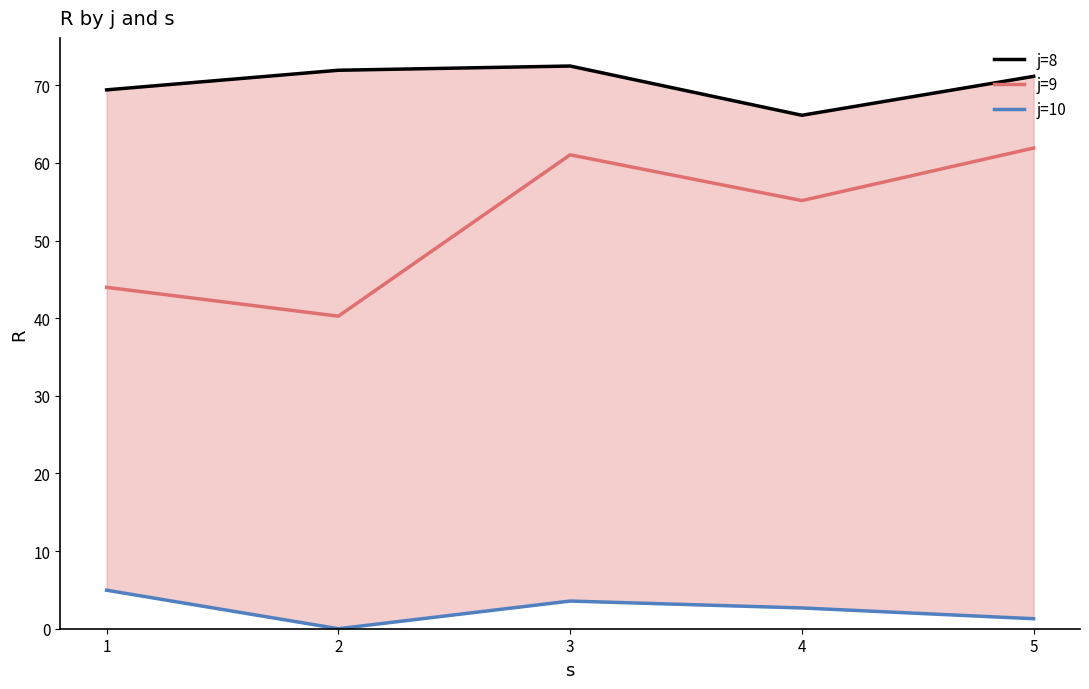

What is the value of the j=8 point at the 3rd from the left?

72.5